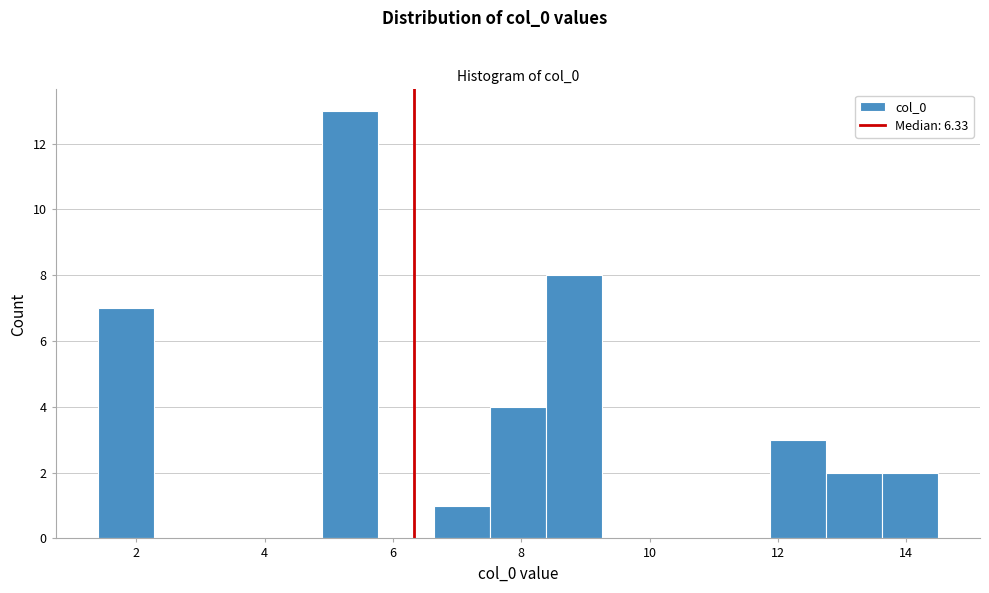

What is the height of the bar covering 8.4 to 9.2 on the x-axis? Neither the bar edges nor the heights are printed on the chart, so give them approximately, as read against the axes.

8